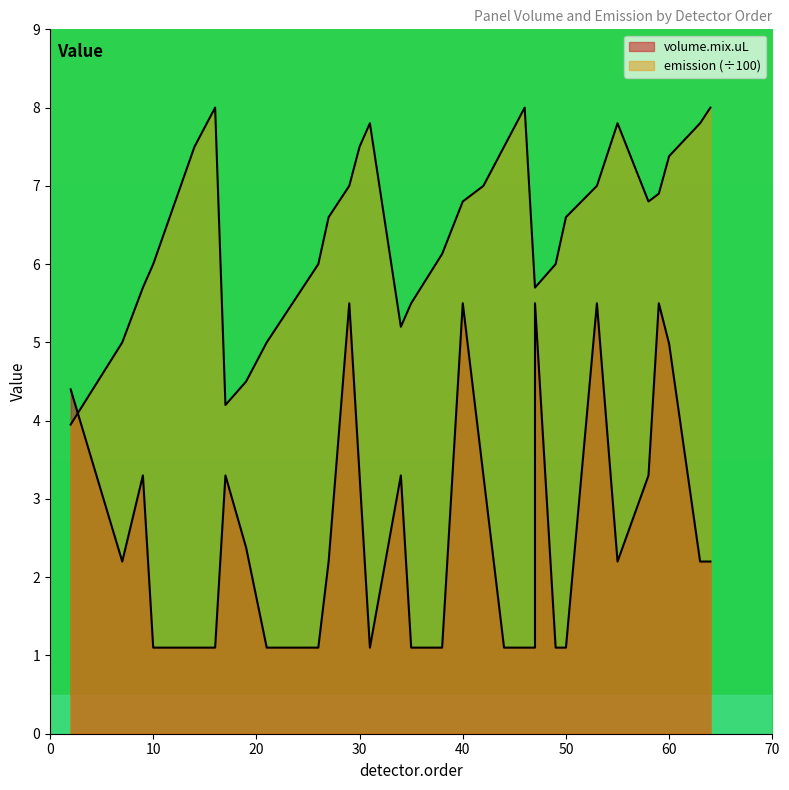

What is the sum of all volume.mix.uL values?

85.5